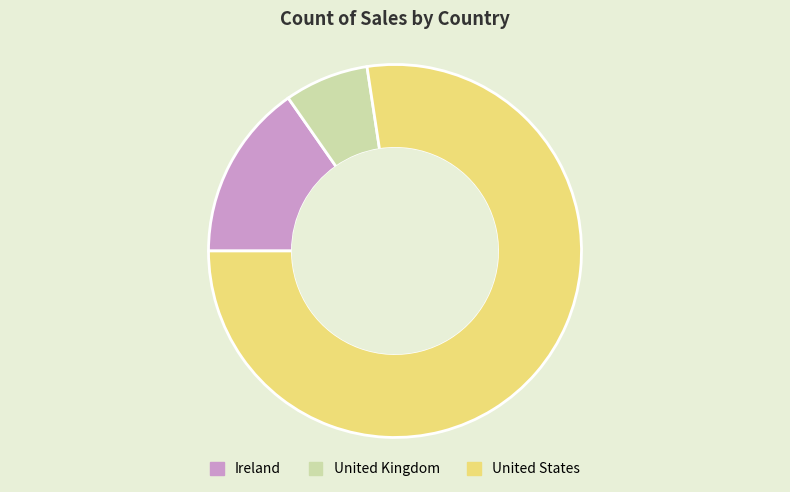

Count the number of slices in the pie.

3